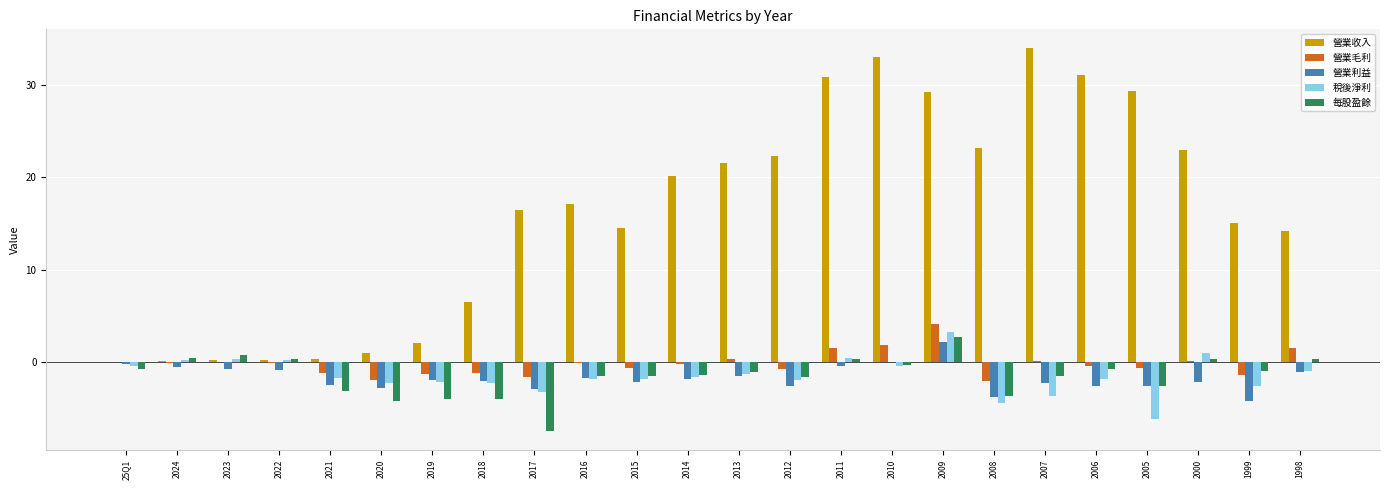

At which category is the sum across all series the highest?

2009